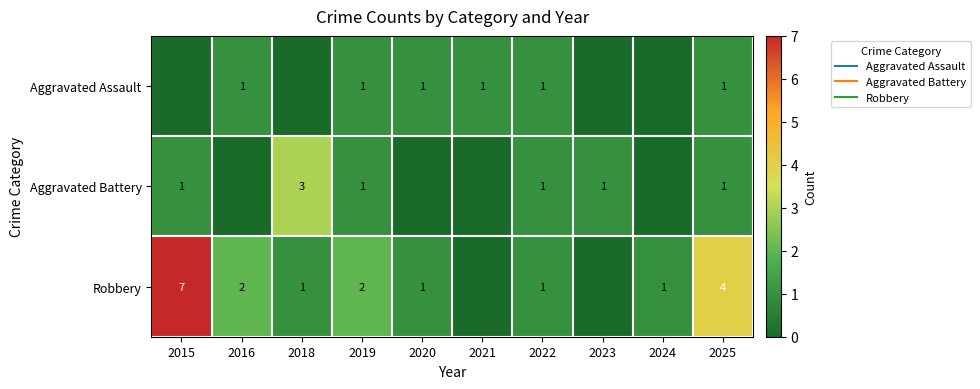

Where is Aggravated Battery nearest to the value 1?

2015